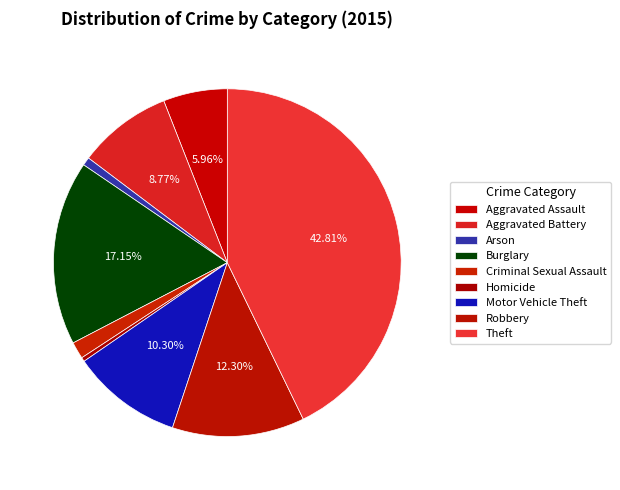

What portion of the pie excludes Motor Vehicle Theft?

89.7%